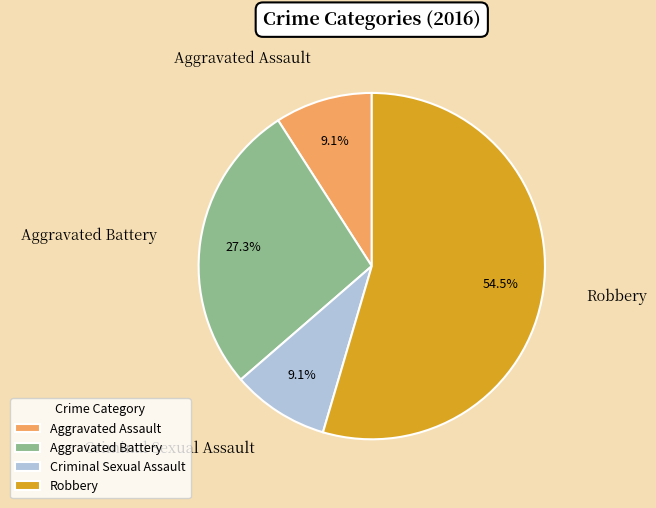

To the nearest percent, what portion does Criminal Sexual Assault represent?

9%